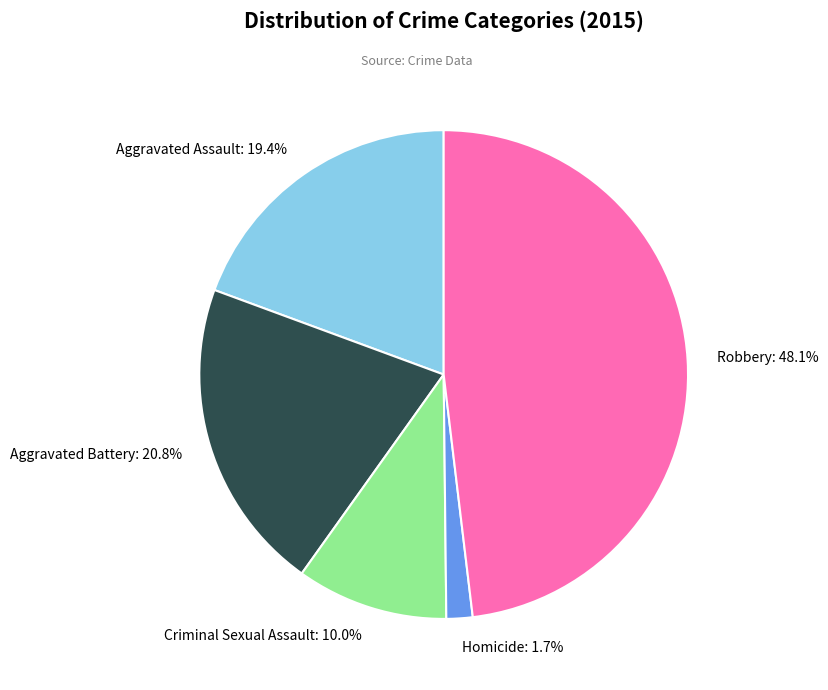

To the nearest percent, what is the combined percentage of Aggravated Battery and Criminal Sexual Assault?

31%